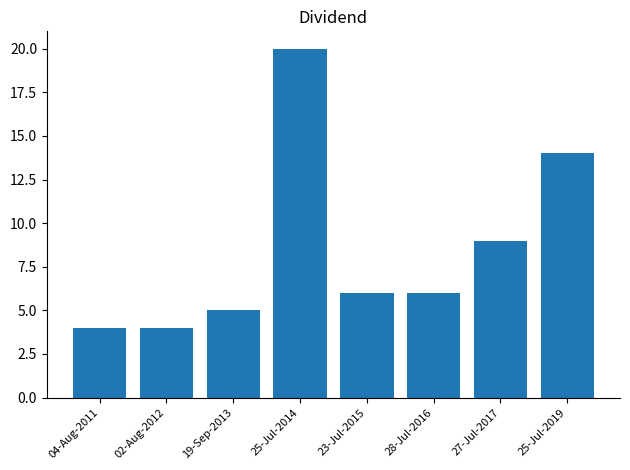

How many categories are shown in the chart?

8